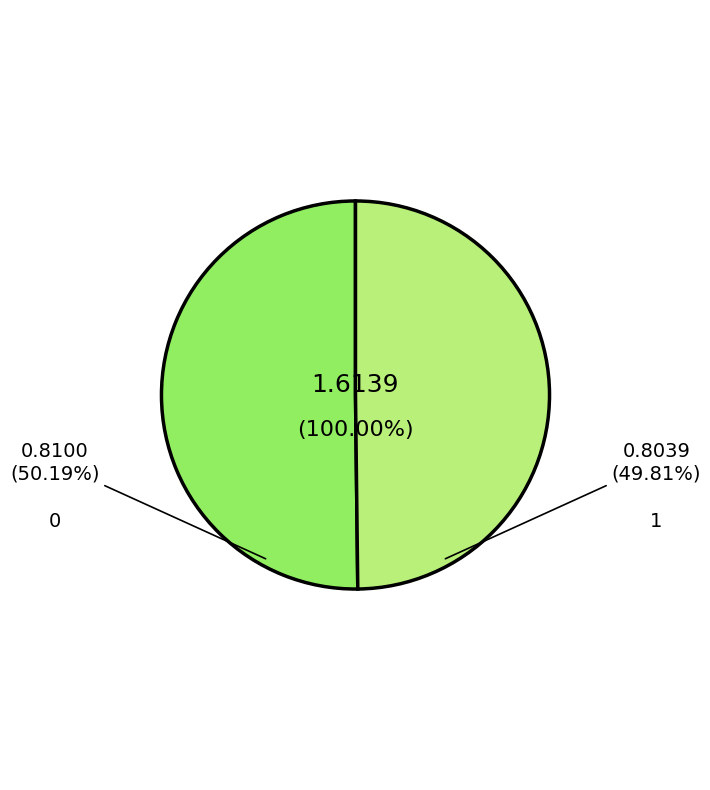

Is it true that 1 is 50% of the pie?

True